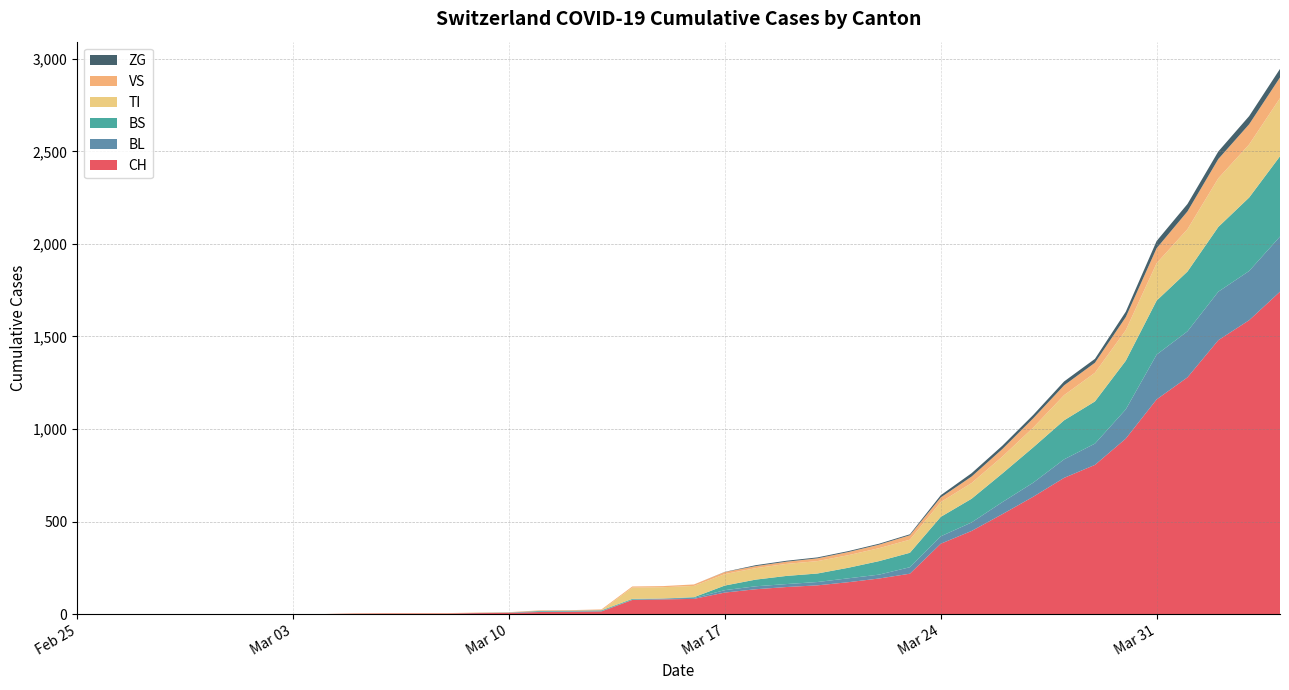

Reading left to right, what are all the values shown in this chart?

CH: 2020-02-25=0	2020-02-26=0	2020-02-27=0	2020-02-28=0	2020-02-29=0	2020-03-01=0	2020-03-02=0	2020-03-03=0	2020-03-04=0	2020-03-05=2	2020-03-06=3	2020-03-07=3	2020-03-08=3	2020-03-09=5	2020-03-10=6	2020-03-11=11	2020-03-12=12	2020-03-13=14	2020-03-14=76	2020-03-15=79	2020-03-16=82	2020-03-17=116	2020-03-18=134	2020-03-19=146	2020-03-20=155	2020-03-21=172	2020-03-22=192	2020-03-23=218	2020-03-24=380	2020-03-25=449	2020-03-26=540	2020-03-27=634	2020-03-28=736	2020-03-29=806	2020-03-30=948	2020-03-31=1160	2020-04-01=1279	2020-04-02=1480	2020-04-03=1588	2020-04-04=1742
VS: 2020-02-25=0	2020-02-26=0	2020-02-27=0	2020-02-28=0	2020-02-29=0	2020-03-01=0	2020-03-02=0	2020-03-03=0	2020-03-04=0	2020-03-05=2	2020-03-06=2	2020-03-07=2	2020-03-08=2	2020-03-09=2	2020-03-10=2	2020-03-11=3	2020-03-12=3	2020-03-13=5	2020-03-14=6	2020-03-15=6	2020-03-16=8	2020-03-17=11	2020-03-18=11	2020-03-19=12	2020-03-20=15	2020-03-21=17	2020-03-22=19	2020-03-23=24	2020-03-24=25	2020-03-25=35	2020-03-26=41	2020-03-27=50	2020-03-28=53	2020-03-29=54	2020-03-30=71	2020-03-31=81	2020-04-01=96	2020-04-02=104	2020-04-03=109	2020-04-04=112
ZG: 2020-02-25=0	2020-02-26=0	2020-02-27=0	2020-02-28=0	2020-02-29=0	2020-03-01=0	2020-03-02=0	2020-03-03=0	2020-03-04=0	2020-03-05=0	2020-03-06=0	2020-03-07=0	2020-03-08=0	2020-03-09=0	2020-03-10=0	2020-03-11=0	2020-03-12=0	2020-03-13=0	2020-03-14=0	2020-03-15=0	2020-03-16=0	2020-03-17=1	2020-03-18=5	2020-03-19=5	2020-03-20=5	2020-03-21=5	2020-03-22=5	2020-03-23=5	2020-03-24=12	2020-03-25=18	2020-03-26=18	2020-03-27=18	2020-03-28=21	2020-03-29=21	2020-03-30=29	2020-03-31=39	2020-04-01=40	2020-04-02=41	2020-04-03=44	2020-04-04=46
TI: 2020-02-25=0	2020-02-26=0	2020-02-27=0	2020-02-28=0	2020-02-29=0	2020-03-01=0	2020-03-02=0	2020-03-03=0	2020-03-04=0	2020-03-05=0	2020-03-06=0	2020-03-07=0	2020-03-08=0	2020-03-09=0	2020-03-10=0	2020-03-11=0	2020-03-12=0	2020-03-13=0	2020-03-14=61	2020-03-15=61	2020-03-16=61	2020-03-17=62	2020-03-18=62	2020-03-19=65	2020-03-20=67	2020-03-21=68	2020-03-22=70	2020-03-23=71	2020-03-24=80	2020-03-25=85	2020-03-26=91	2020-03-27=107	2020-03-28=136	2020-03-29=155	2020-03-30=165	2020-03-31=202	2020-04-01=229	2020-04-02=263	2020-04-03=287	2020-04-04=314
BL: 2020-02-25=0	2020-02-26=0	2020-02-27=0	2020-02-28=0	2020-02-29=0	2020-03-01=0	2020-03-02=0	2020-03-03=0	2020-03-04=0	2020-03-05=0	2020-03-06=0	2020-03-07=0	2020-03-08=0	2020-03-09=1	2020-03-10=2	2020-03-11=2	2020-03-12=2	2020-03-13=2	2020-03-14=2	2020-03-15=5	2020-03-16=5	2020-03-17=13	2020-03-18=16	2020-03-19=16	2020-03-20=18	2020-03-21=21	2020-03-22=21	2020-03-23=35	2020-03-24=40	2020-03-25=46	2020-03-26=65	2020-03-27=76	2020-03-28=100	2020-03-29=115	2020-03-30=158	2020-03-31=242	2020-04-01=249	2020-04-02=262	2020-04-03=266	2020-04-04=298
BS: 2020-02-25=0	2020-02-26=0	2020-02-27=0	2020-02-28=0	2020-02-29=0	2020-03-01=0	2020-03-02=0	2020-03-03=0	2020-03-04=0	2020-03-05=0	2020-03-06=0	2020-03-07=0	2020-03-08=0	2020-03-09=0	2020-03-10=0	2020-03-11=4	2020-03-12=4	2020-03-13=4	2020-03-14=4	2020-03-15=0	2020-03-16=4	2020-03-17=25	2020-03-18=36	2020-03-19=44	2020-03-20=46	2020-03-21=57	2020-03-22=73	2020-03-23=78	2020-03-24=105	2020-03-25=128	2020-03-26=155	2020-03-27=191	2020-03-28=211	2020-03-29=228	2020-03-30=263	2020-03-31=292	2020-04-01=323	2020-04-02=350	2020-04-03=397	2020-04-04=434